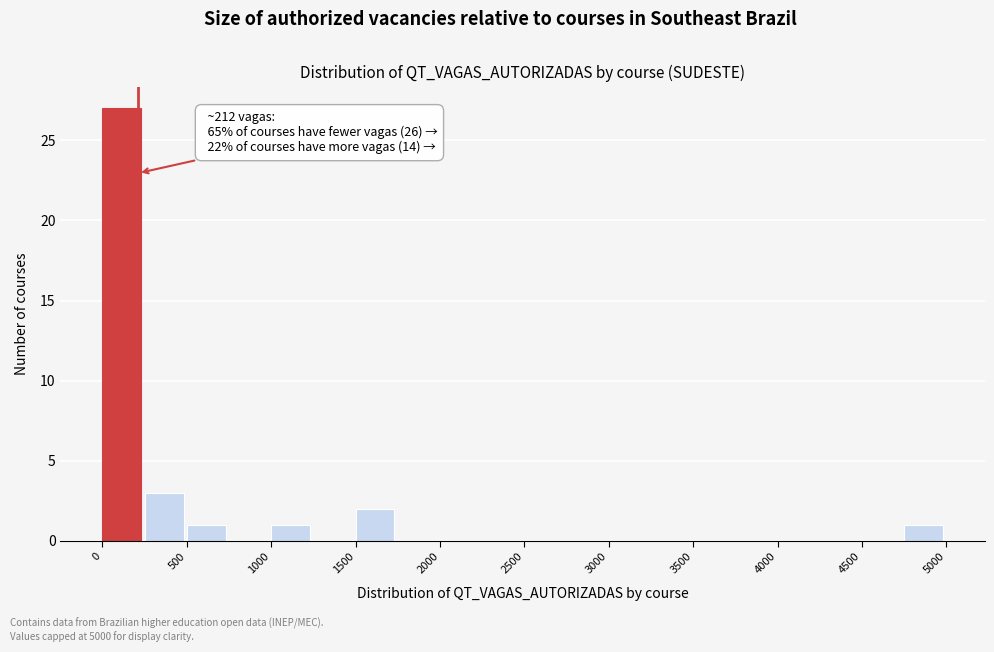

Over which range of the x-axis is the bar tallest?

0 to 250